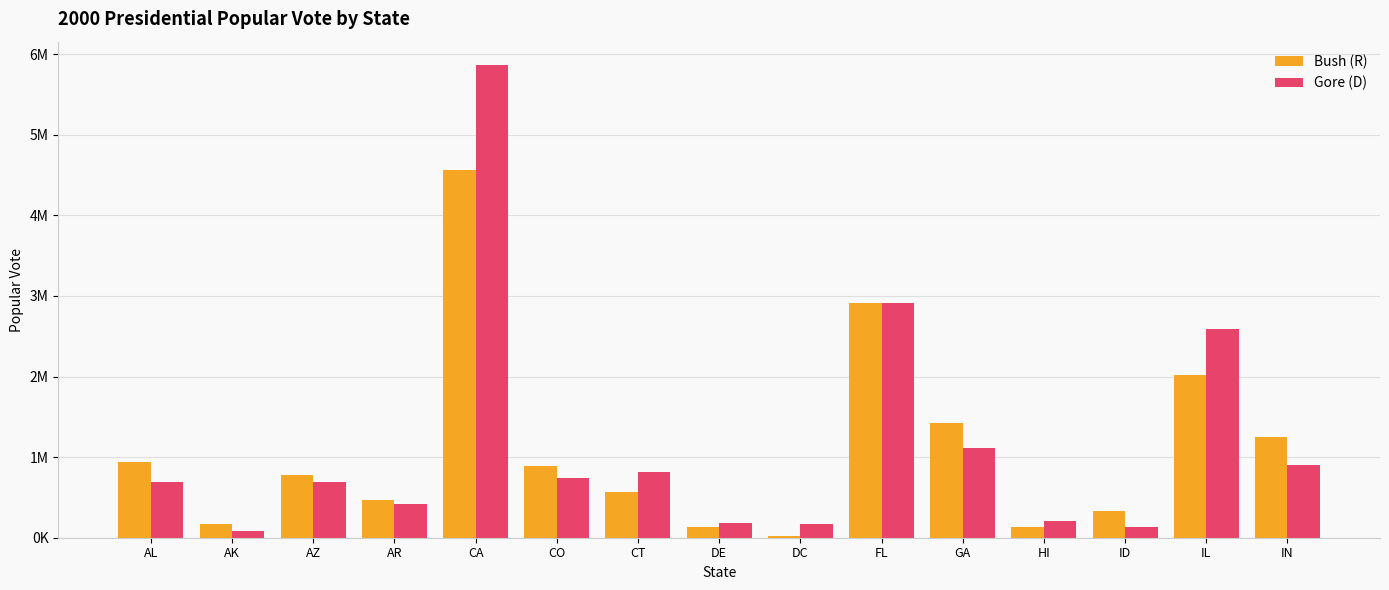

True or false: Bush (R) has a value of 561094 at CT.

True